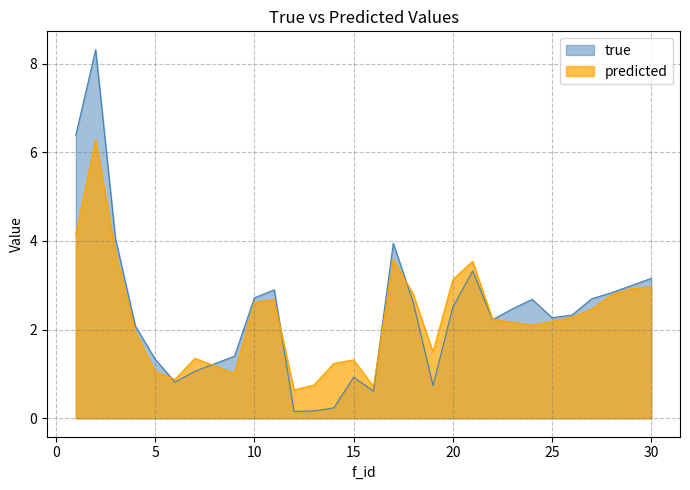

What is the sum of the predicted values at 27 and 11?

5.1